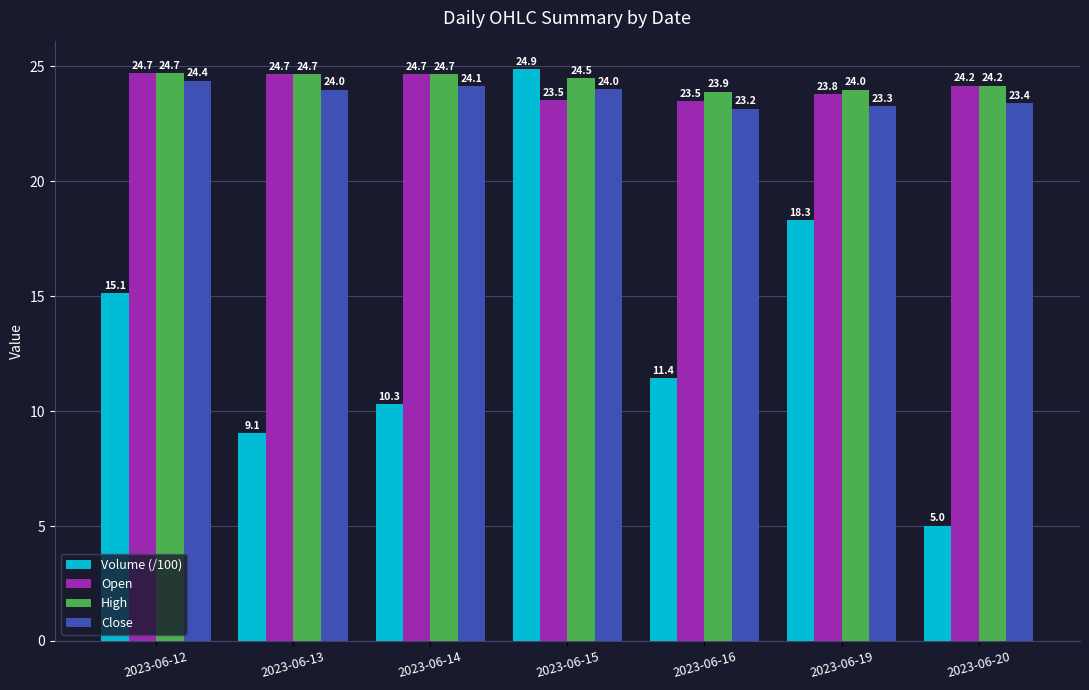

What is the difference between the highest and lowest values at 2023-06-19?

5.7